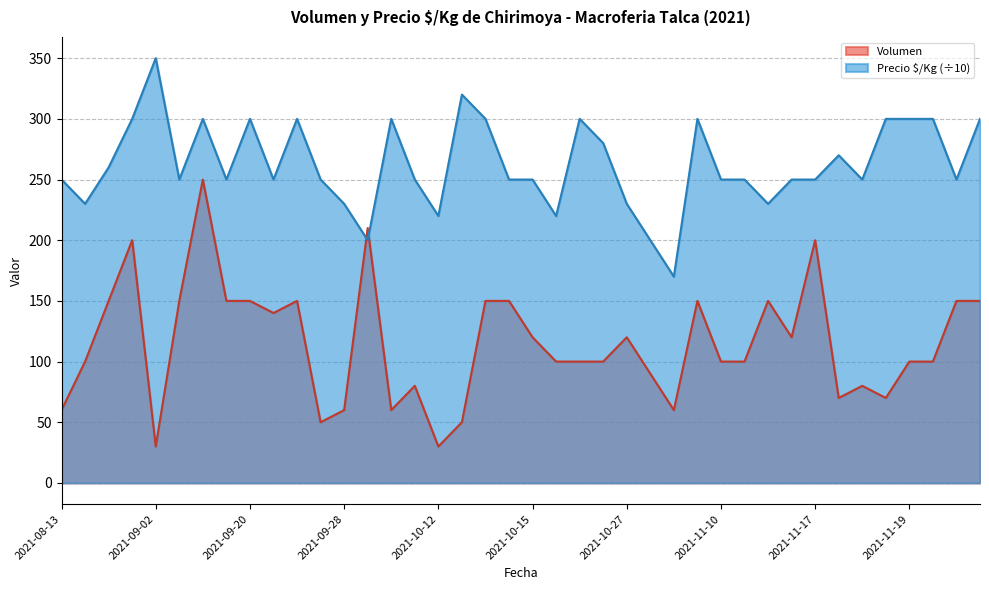

At which category is the sum across all series the highest?

2021-09-08